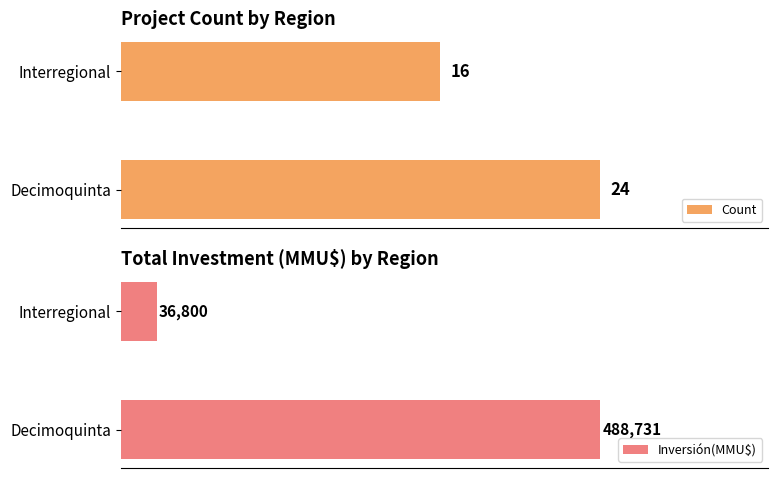

List the labels in order of Count value, largest first.

Decimoquinta, Interregional